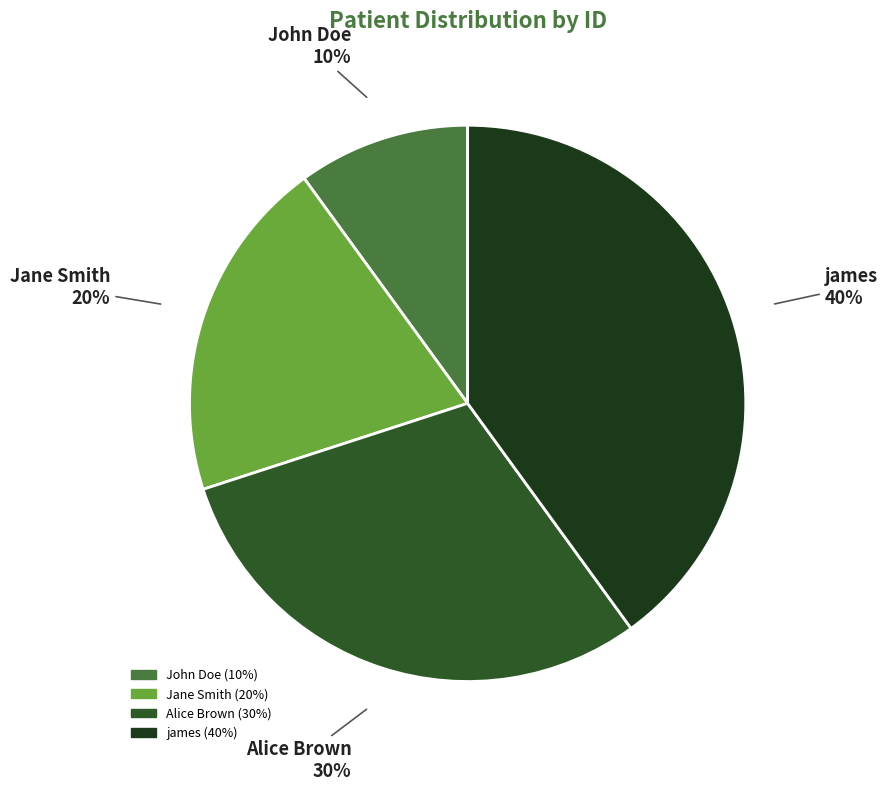

What is the smallest slice in the pie chart?

John Doe